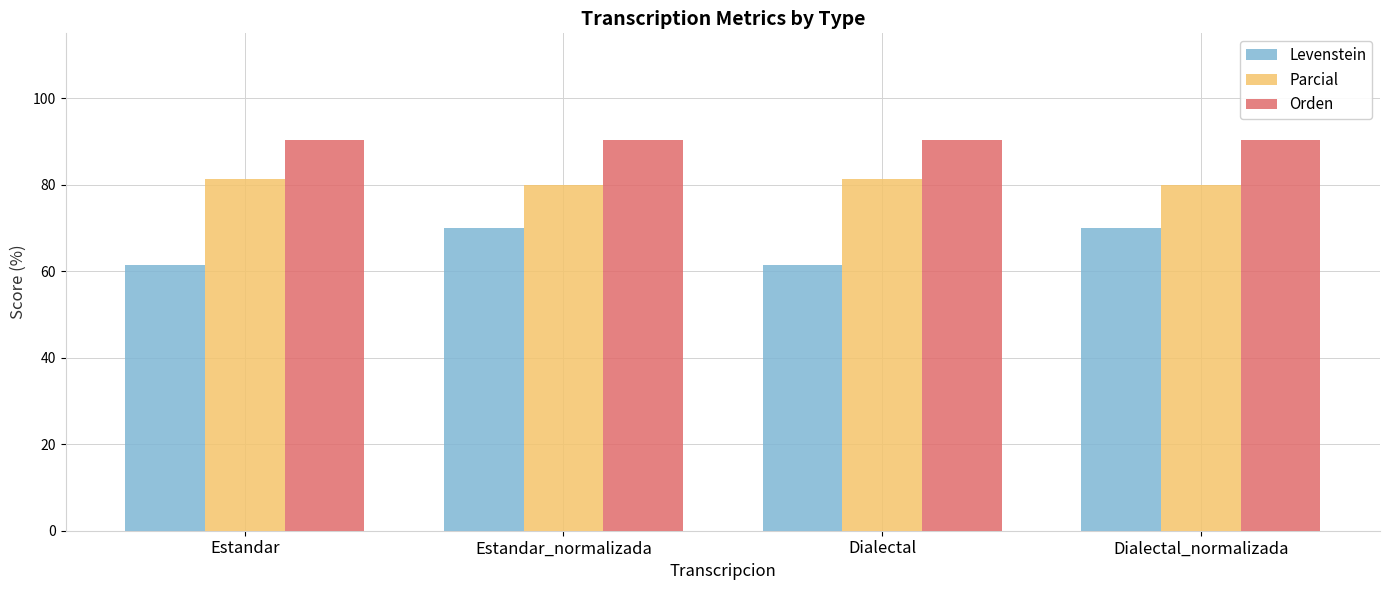

How many series are shown in this chart?

3